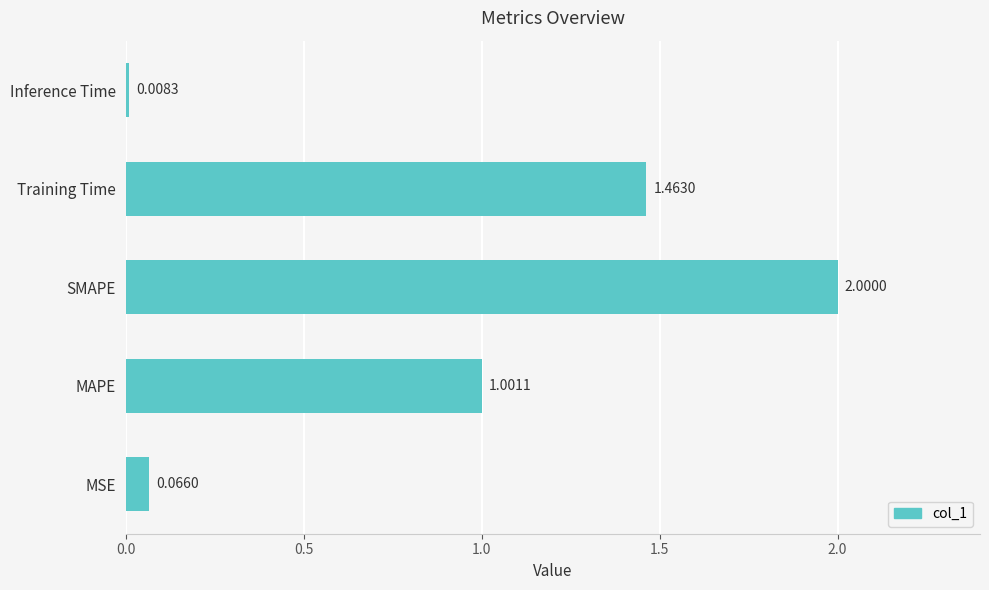

Where is the data nearest to the value 1?

MAPE